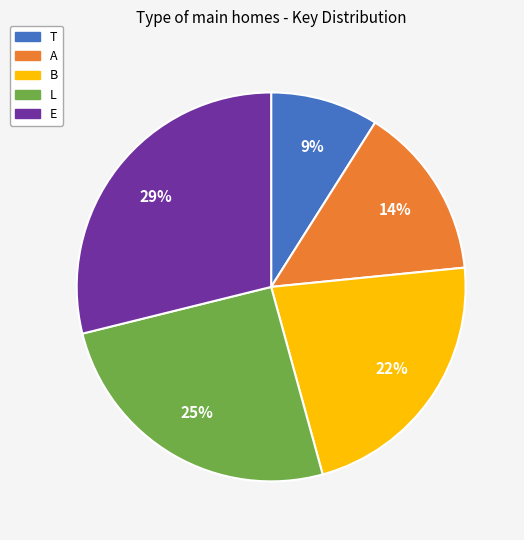

How many segments does this pie chart have?

5